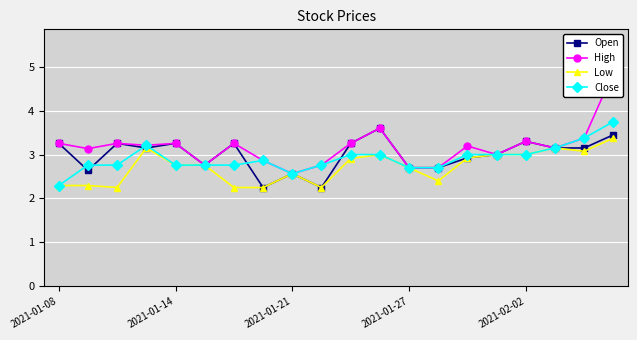

True or false: Close and Open cross at least once.

True